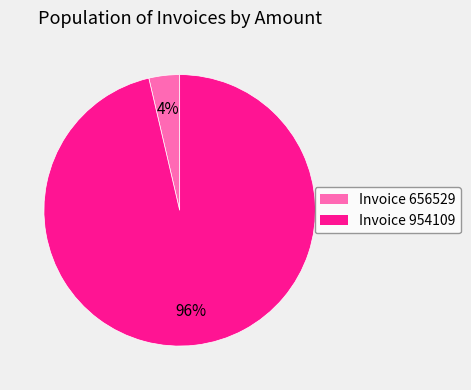

Does any single category account for the majority?

Yes